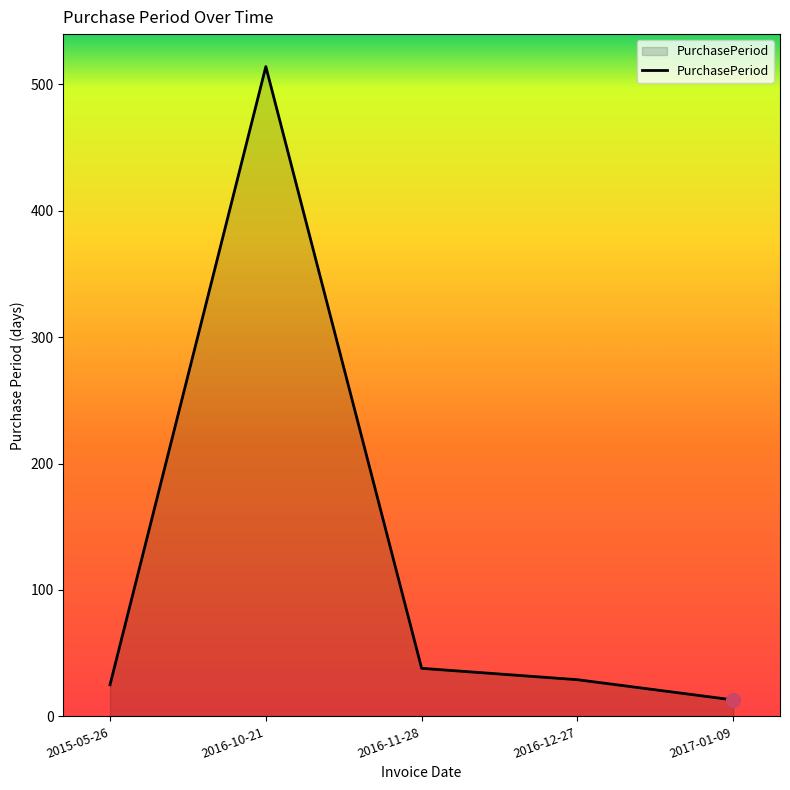

What is the sum of all values?

619